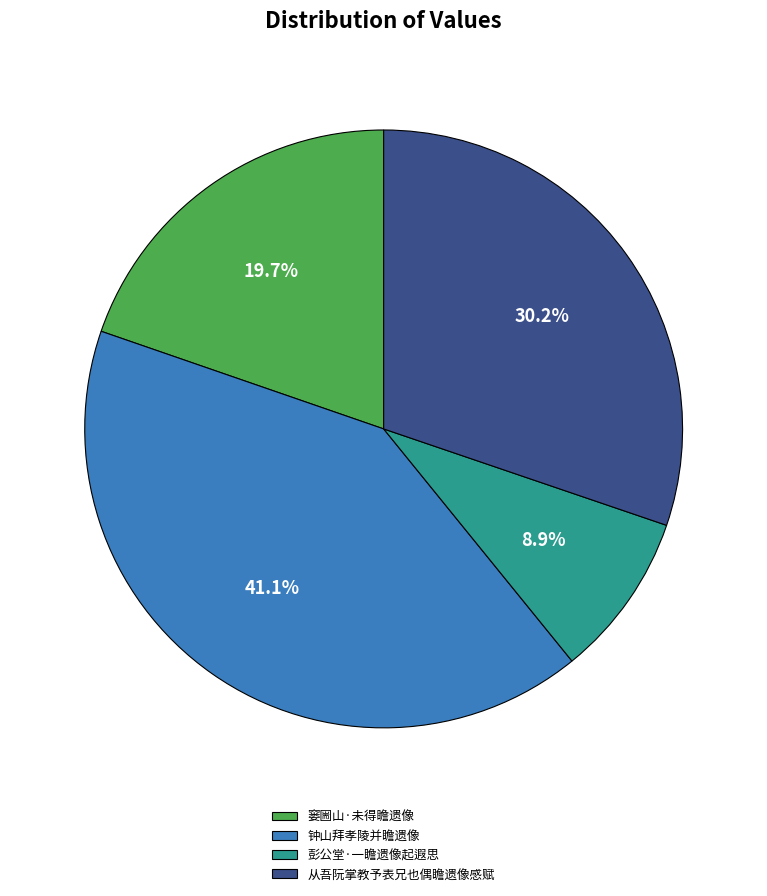

True or false: 钟山拜孝陵并瞻遗像 accounts for 41% of the total.

True